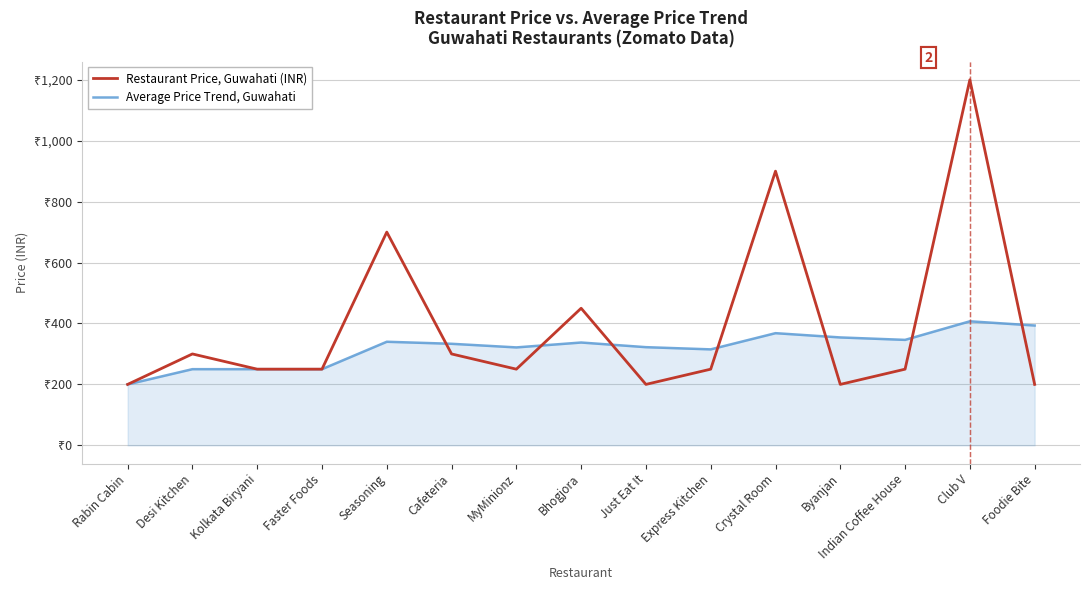

Does the chart display data point markers on the line(s)?

No